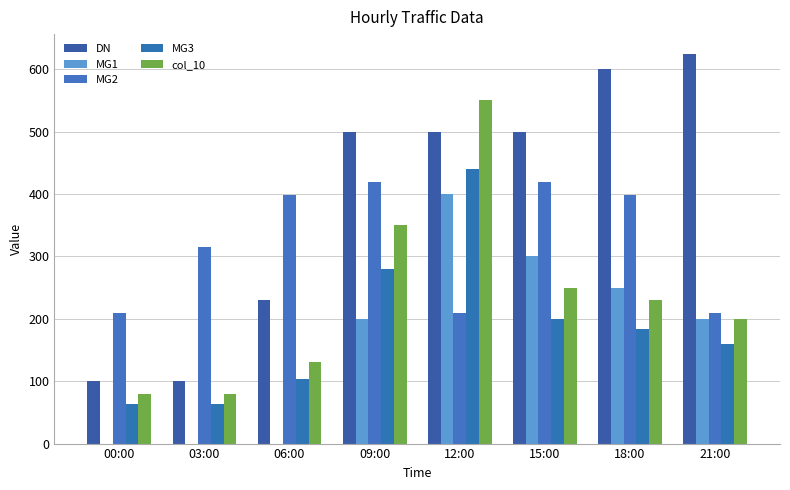

Does the chart contain stacked bars?

No